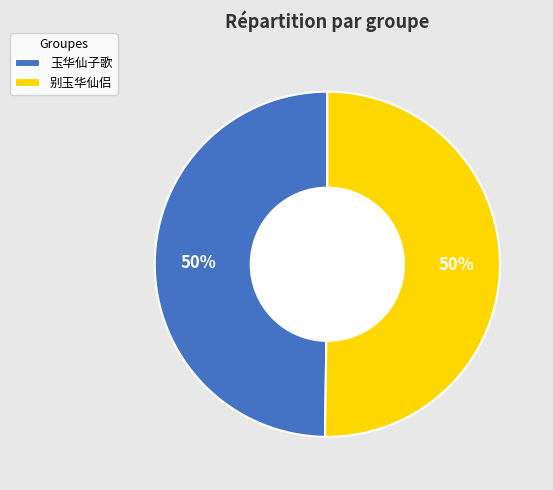

Approximately how many times larger is the value at 别玉华仙侣 compared to 玉华仙子歌?

1.0